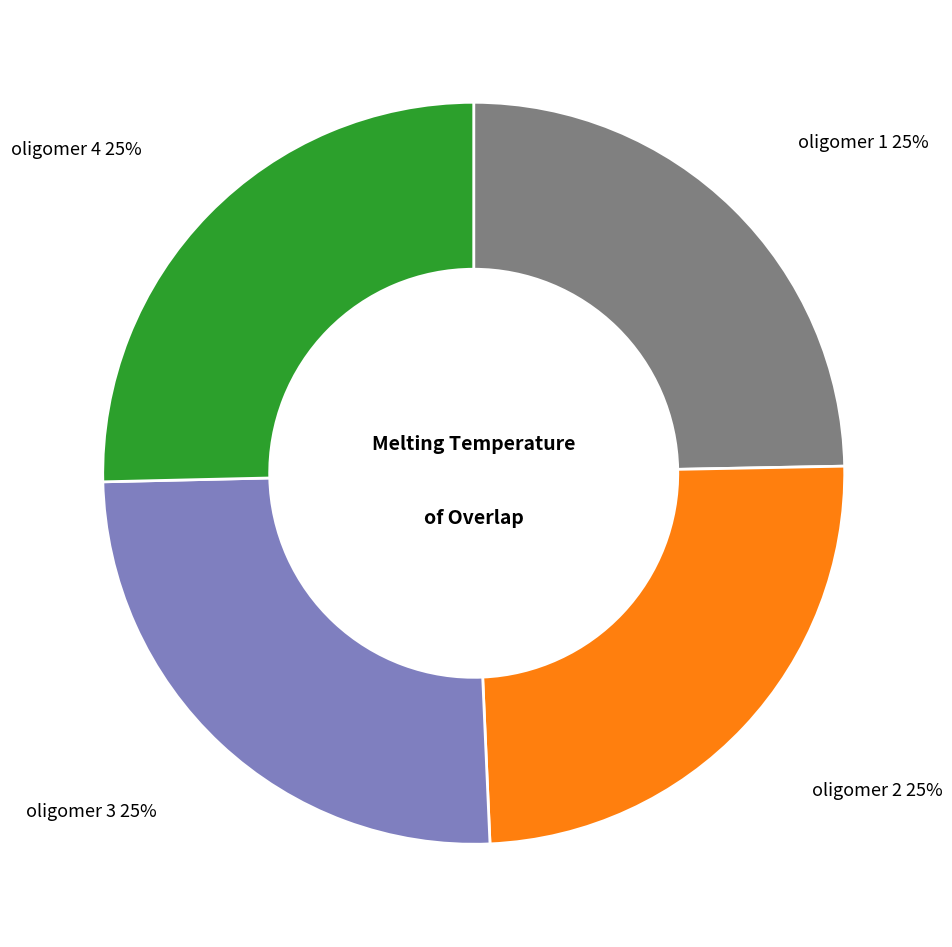

To the nearest percent, what percentage of the pie is oligomer 2?

25%